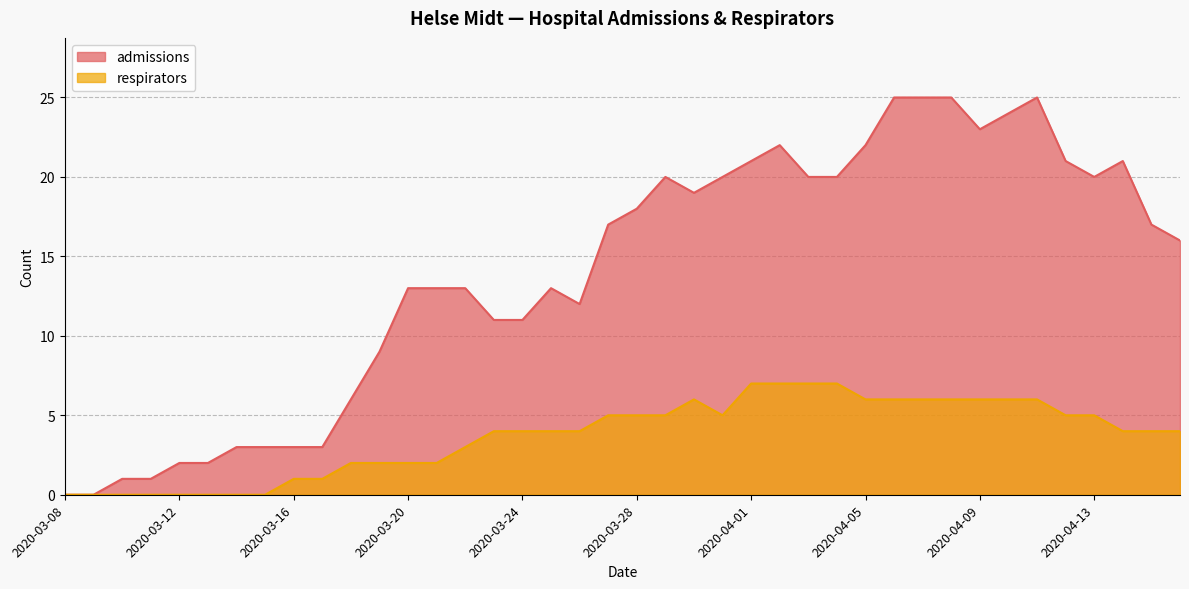

Between 2020-03-08 and 2020-04-15, which series saw the biggest shift?

admissions